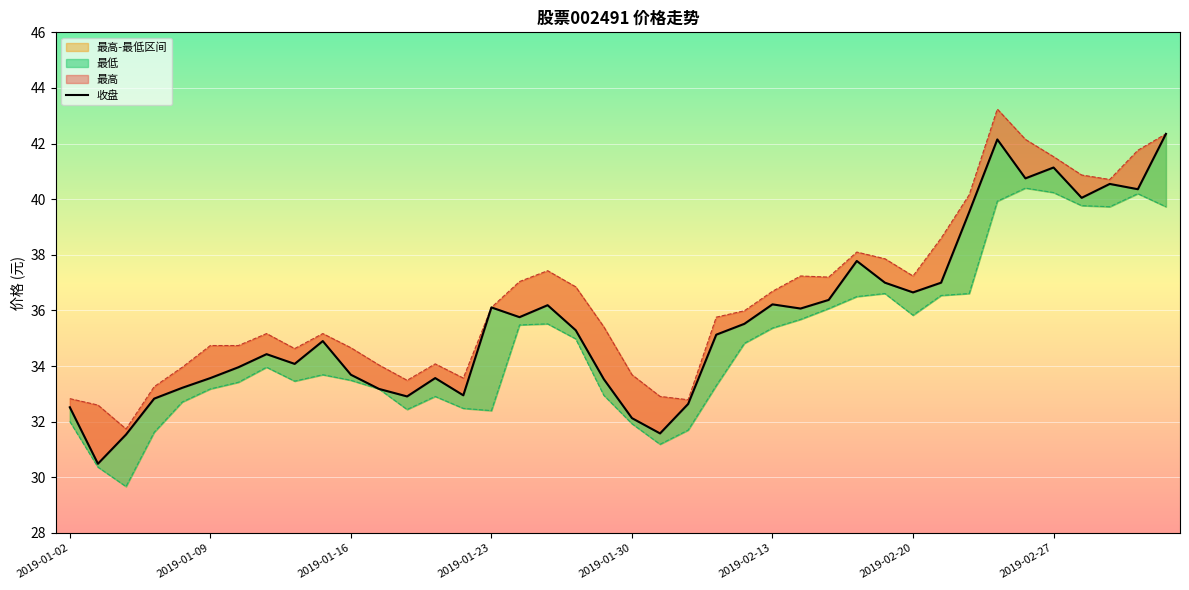

How many interior local peaks does the 最低 series have?

7